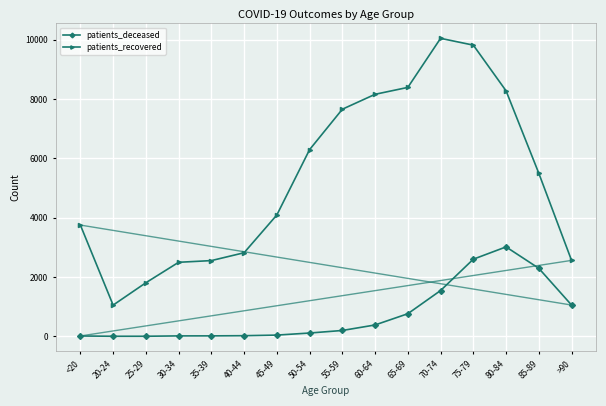

Is this an area chart (filled region under the line)?

No